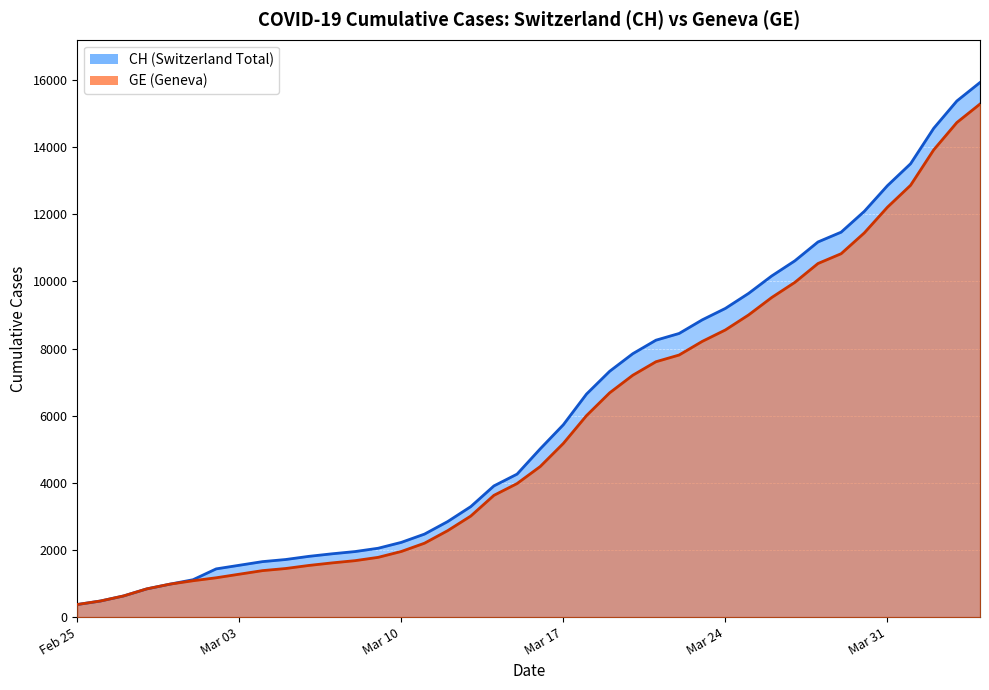

What is the difference between the maximum and minimum values in the CH series?

15551